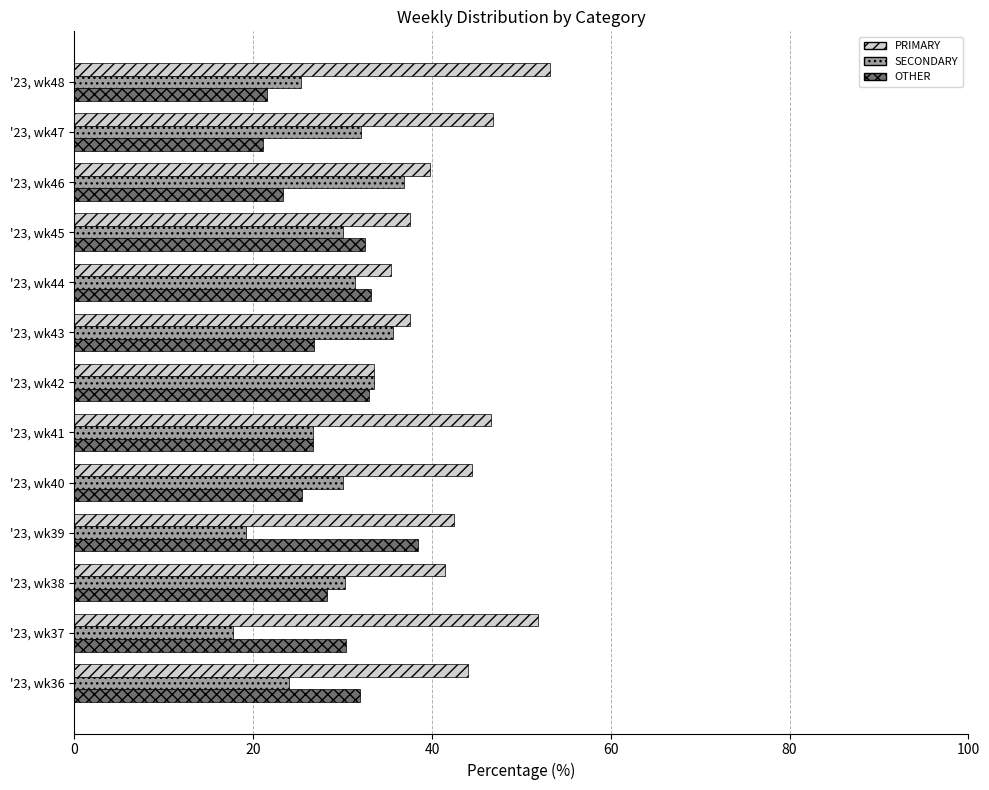

What is the spread (max minus min) of values at '23, wk42?

0.6